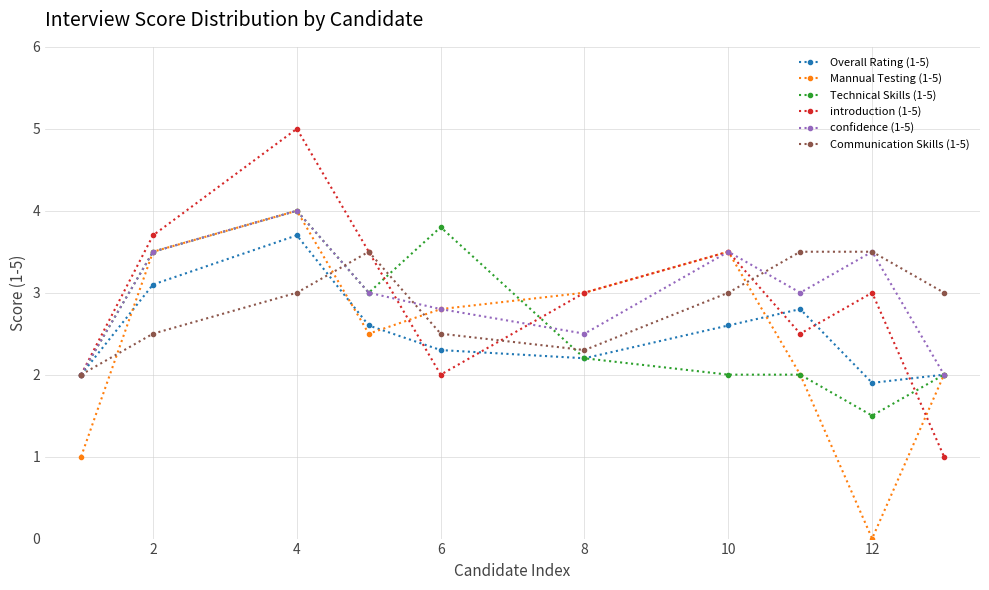

How many lines are shown in the chart?

6